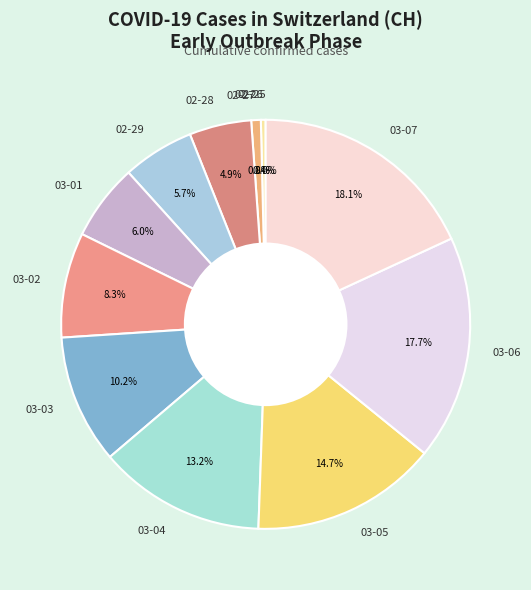

To the nearest percent, what percentage of the pie is 2020-03-02?

8%